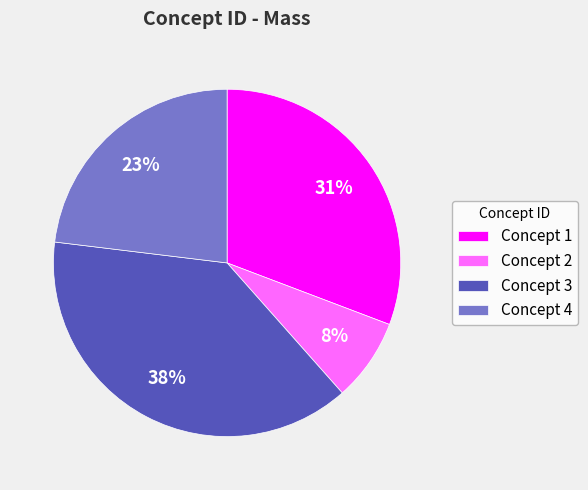

Is the sum of Concept 1 and Concept 2 greater than half?

No